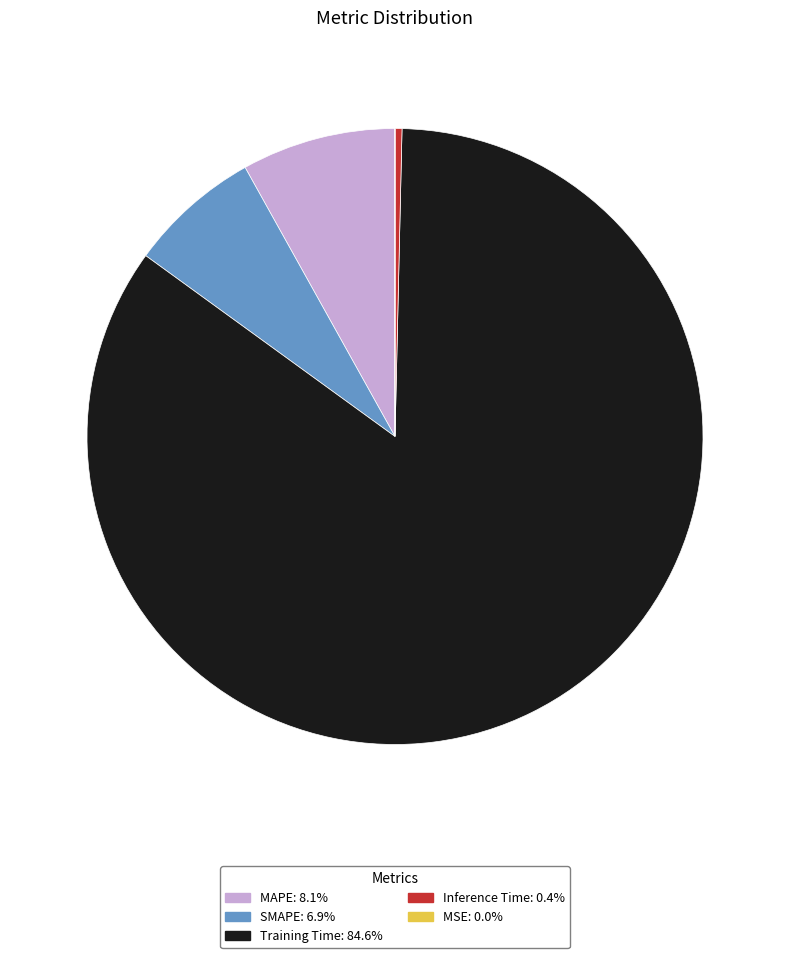

Is there a majority slice in this chart?

Yes